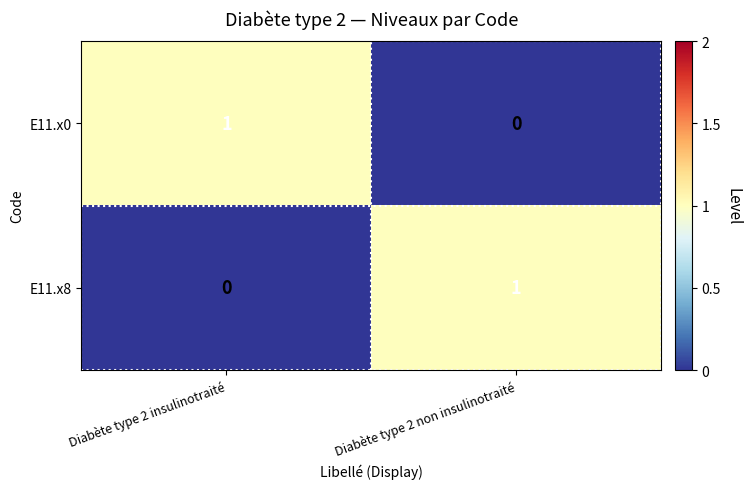

The E11.x0 series shows 0 at Diabète type 2 non insulinotraité. True or false?

True